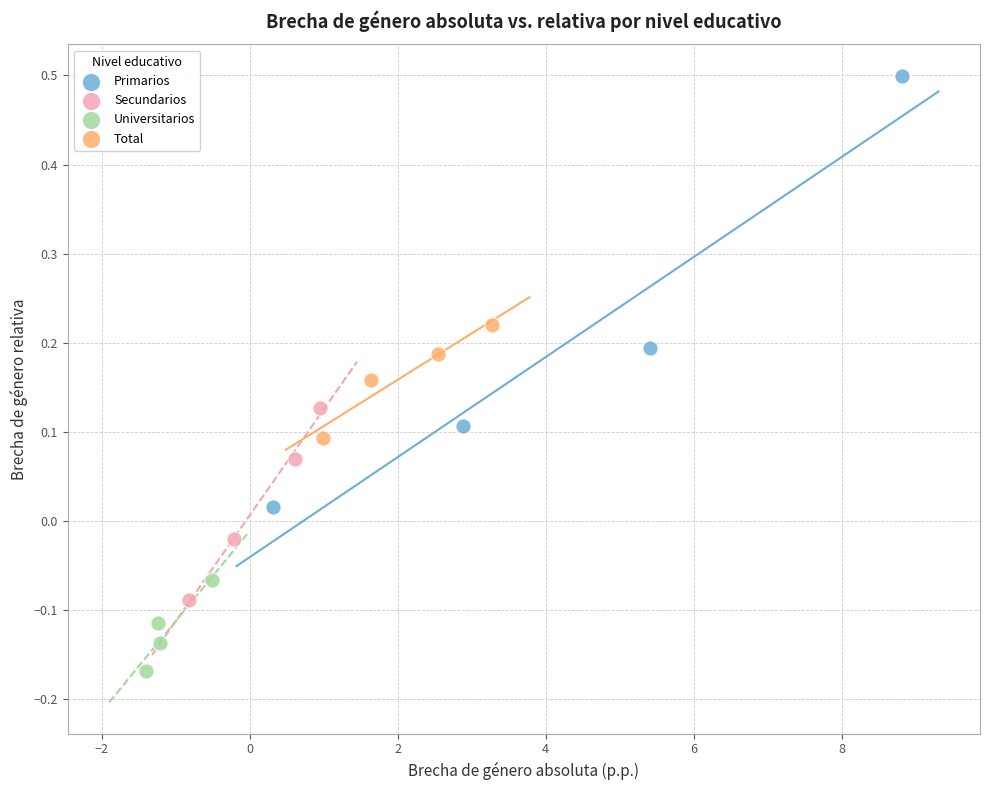

Which series has the widest spread of Y values?

Primarios